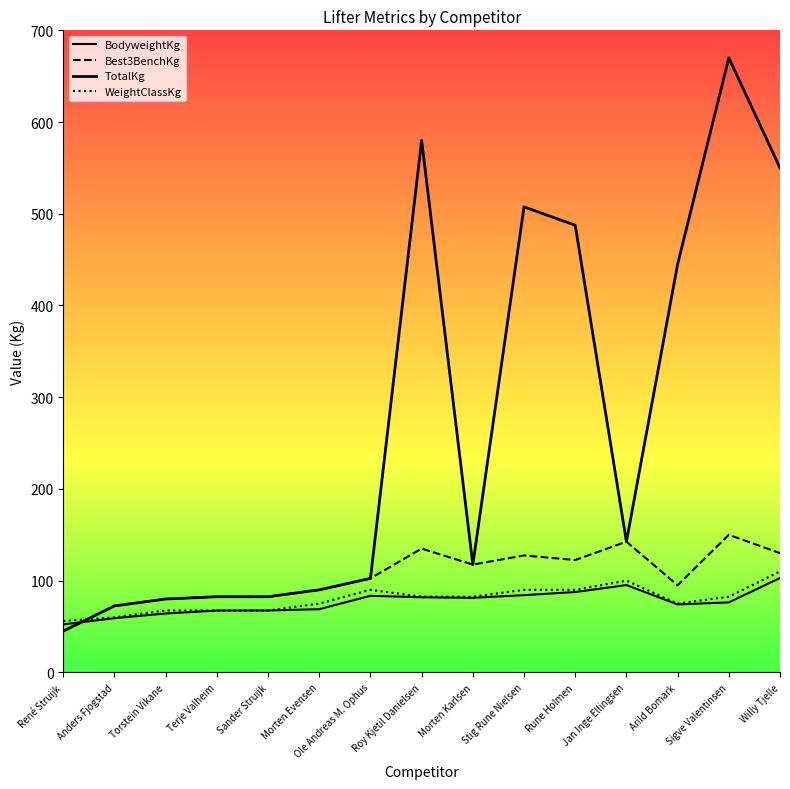

How many lines are shown in the chart?

4